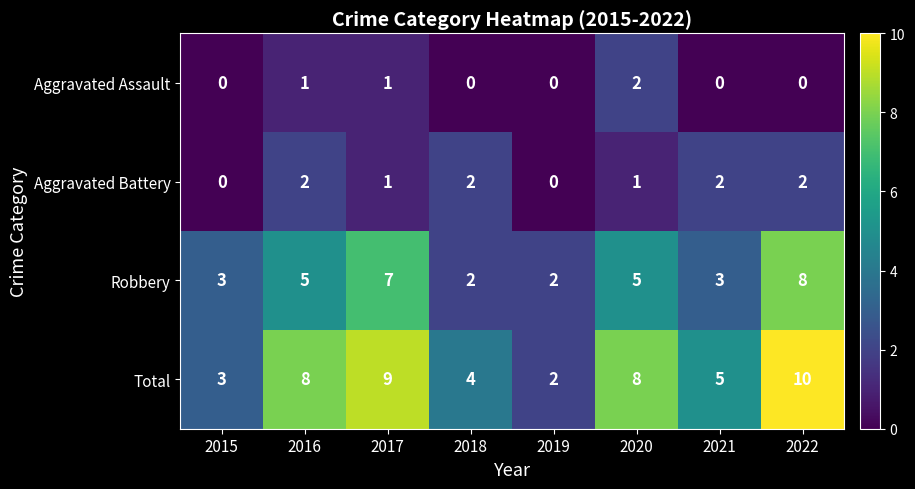

At which category does the chart reach its peak across all series?

2022